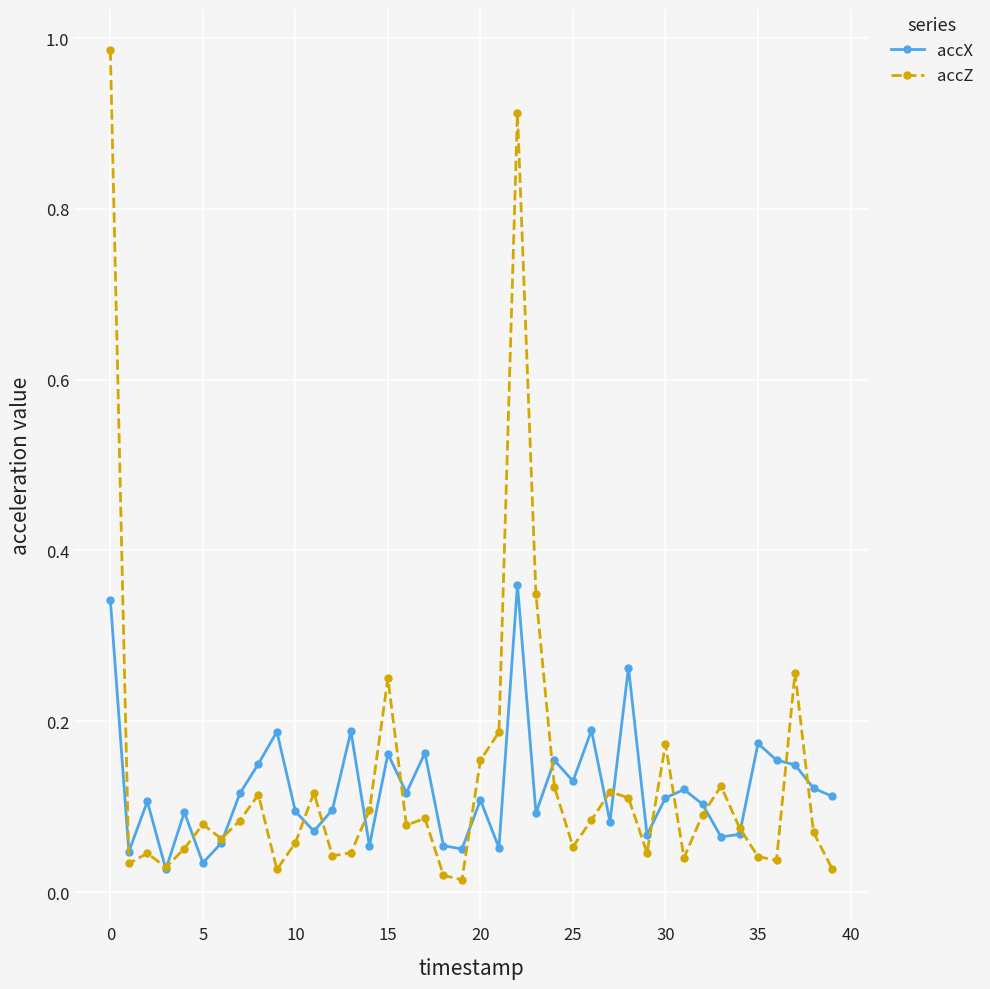

What is the sum of all accZ values?

5.4